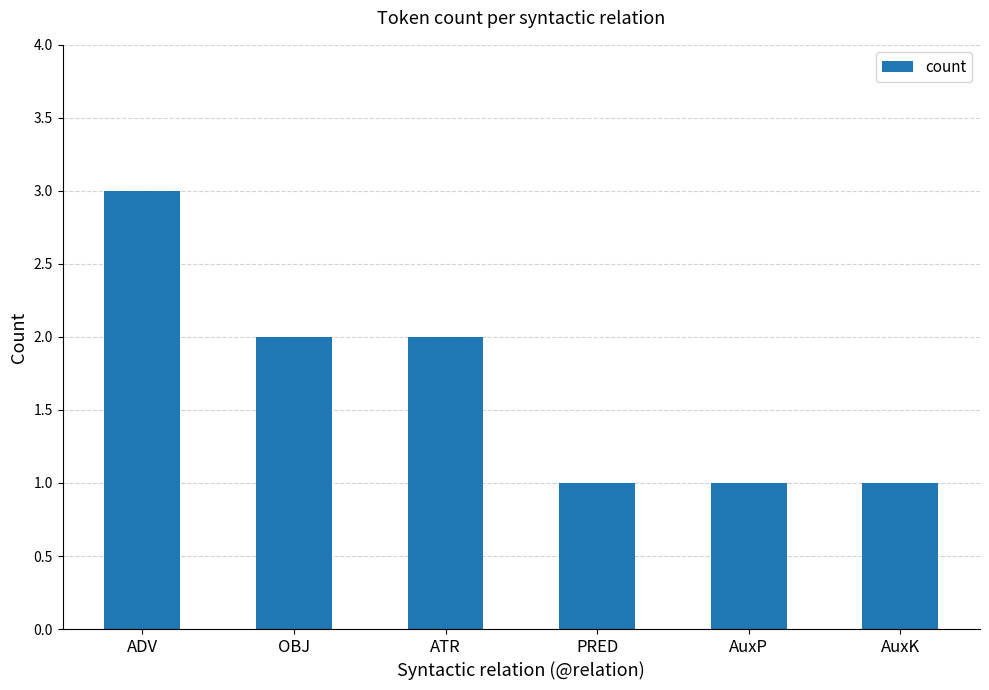

What is the difference between the values at OBJ and PRED?

1